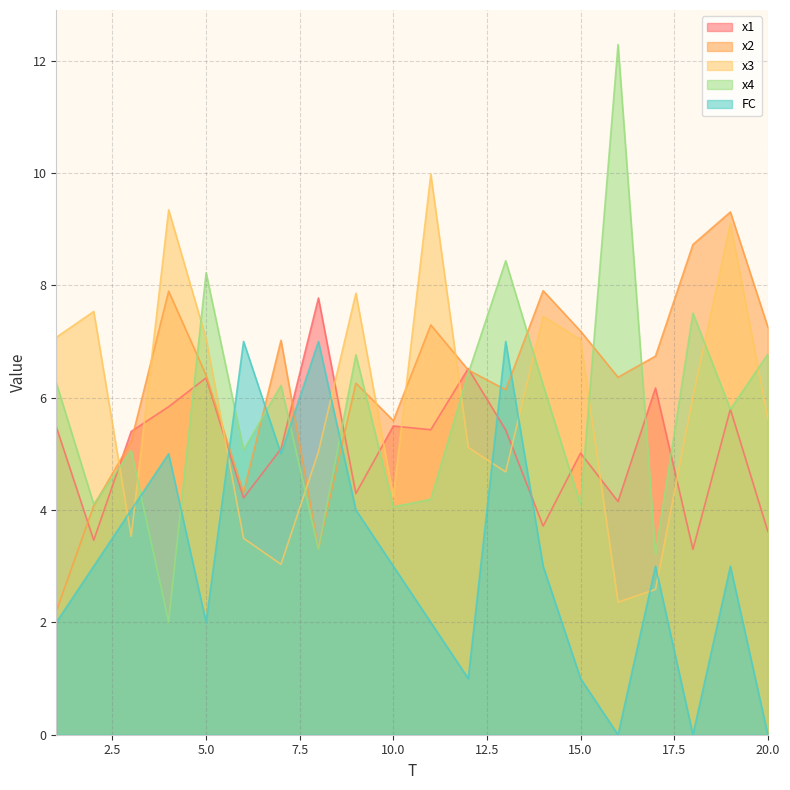

How many data points does each series have?

20